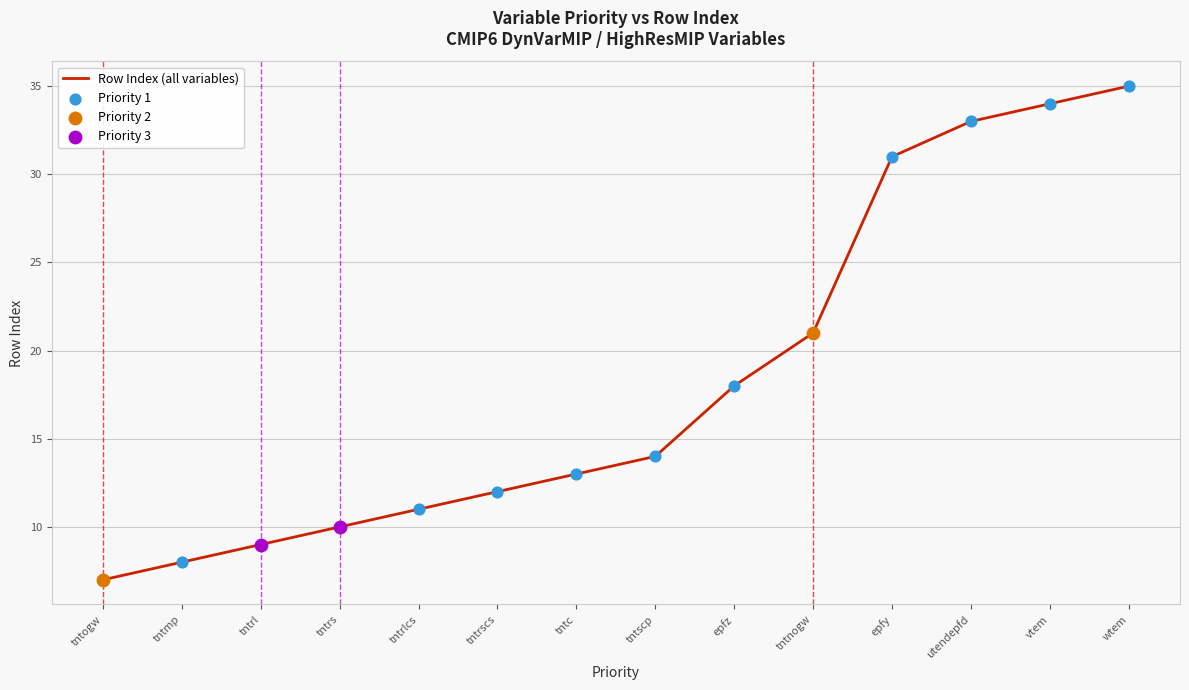

What is the change in value from tntrl to tntc?

+4